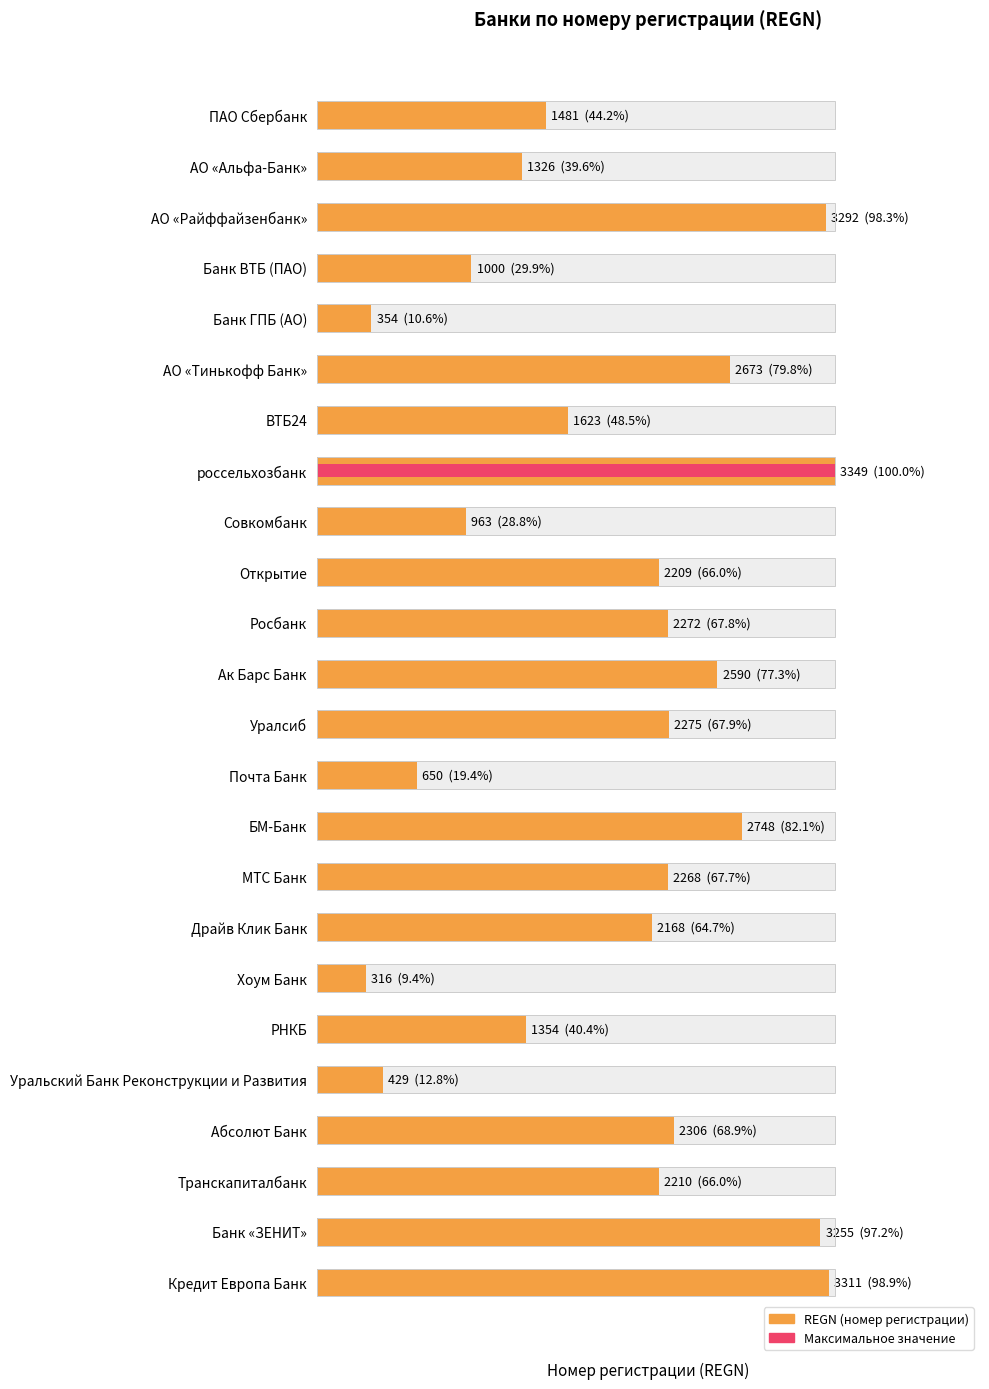

How many bars are there in total?

24